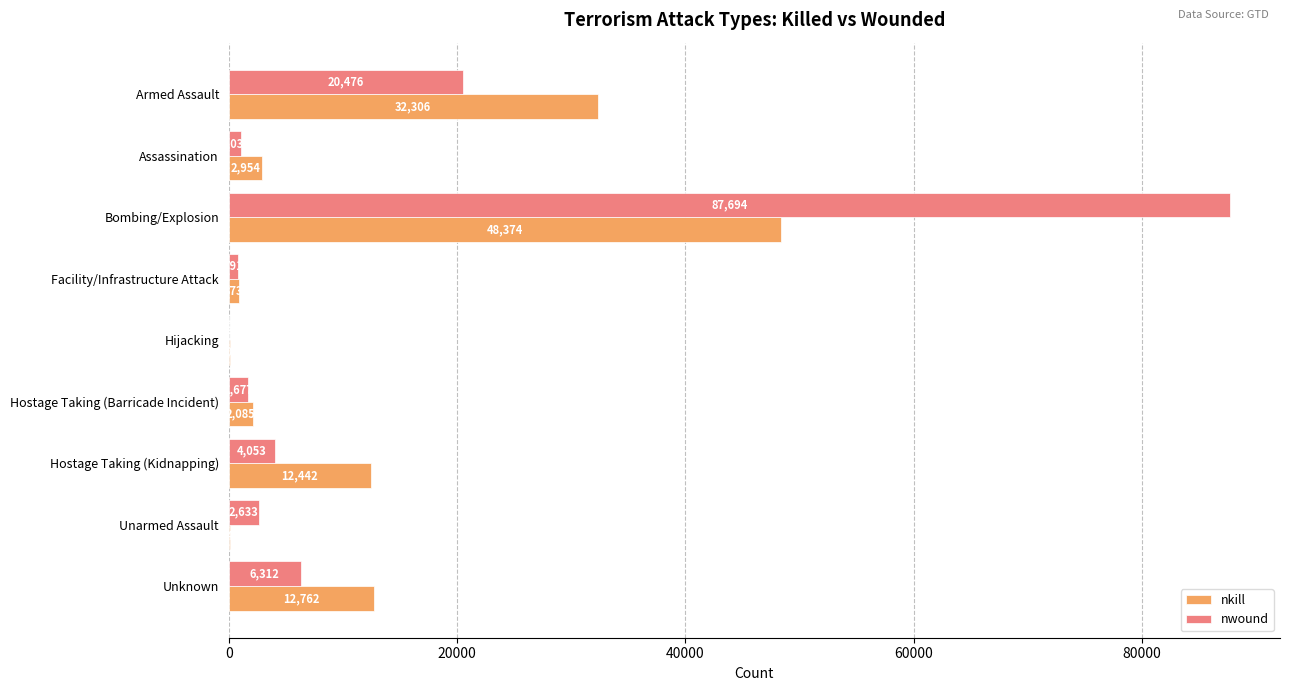

What is the sum of the nkill values at Hostage Taking (Barricade Incident) and Assassination?

5039